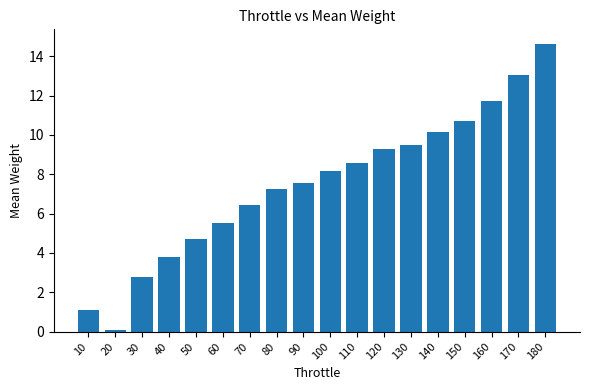

How many values are below 8?

9